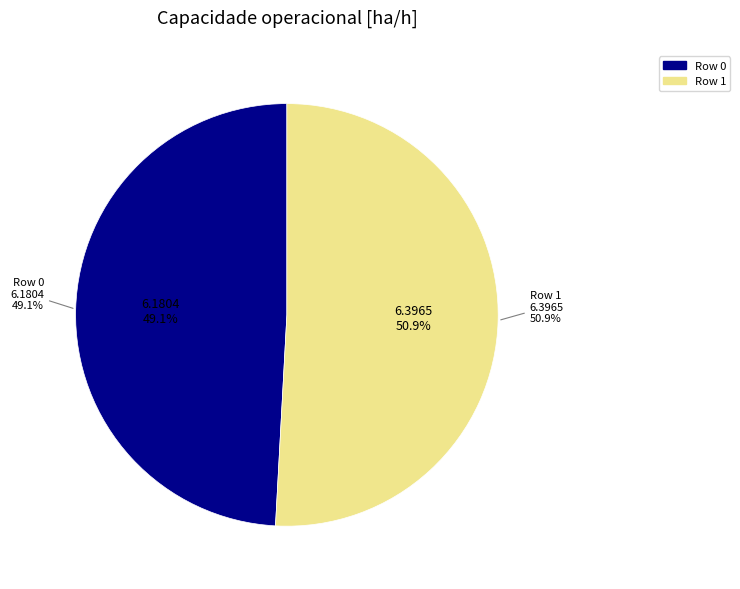

To the nearest percent, what is the difference between the largest and smallest slice percentages?

2%